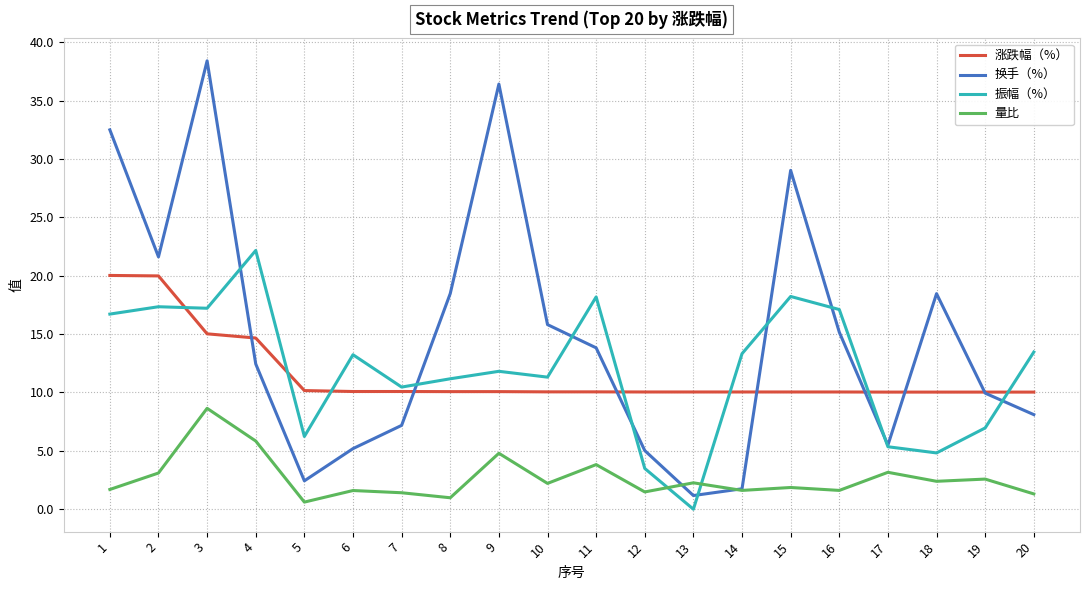

List the series in order of their peak value, highest first.

换手（%）, 振幅（%）, 涨跌幅（%）, 量比